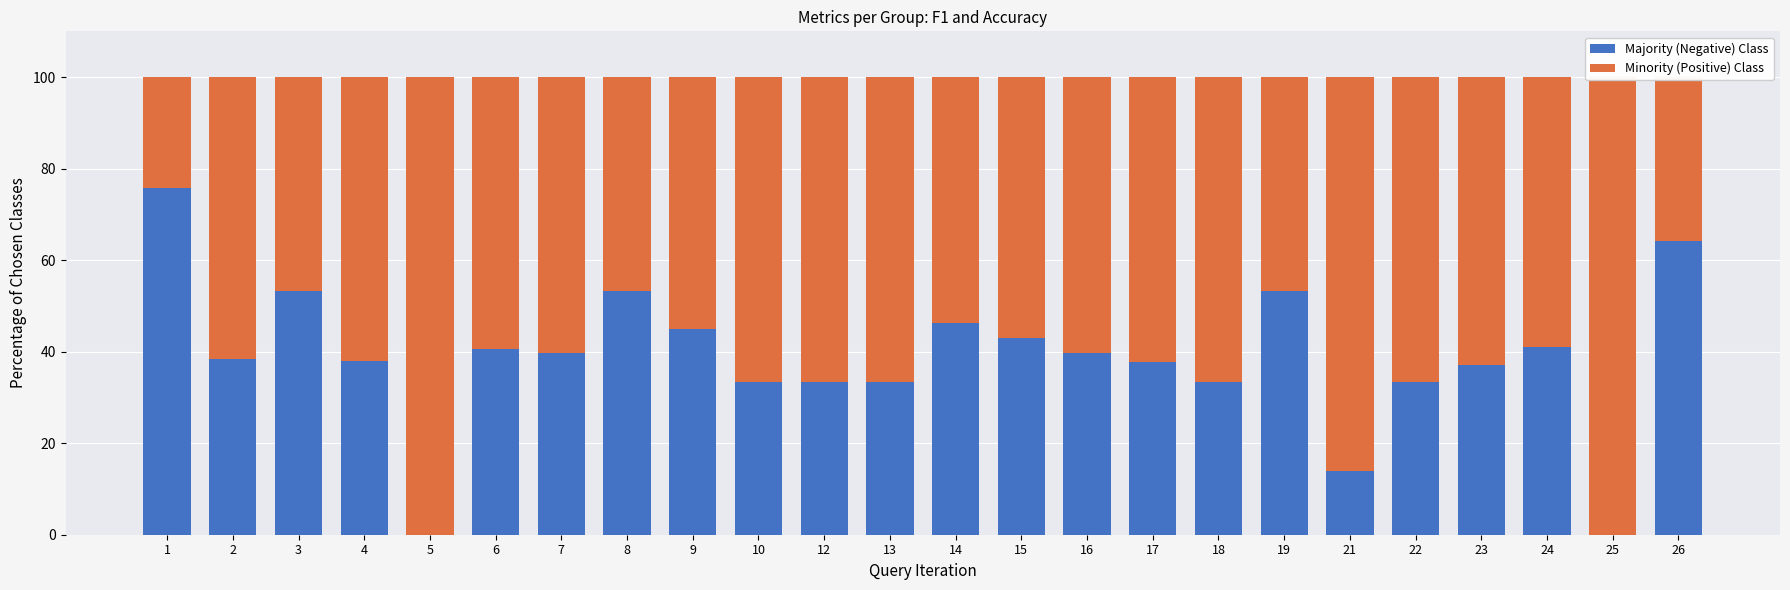

Which series changed the most between 5 and 17?

f1